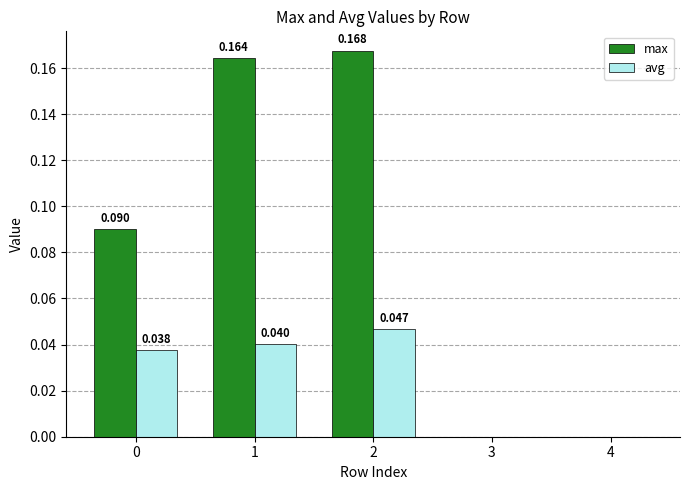

Is the value of avg at 0 greater than the value of max at 1?

No